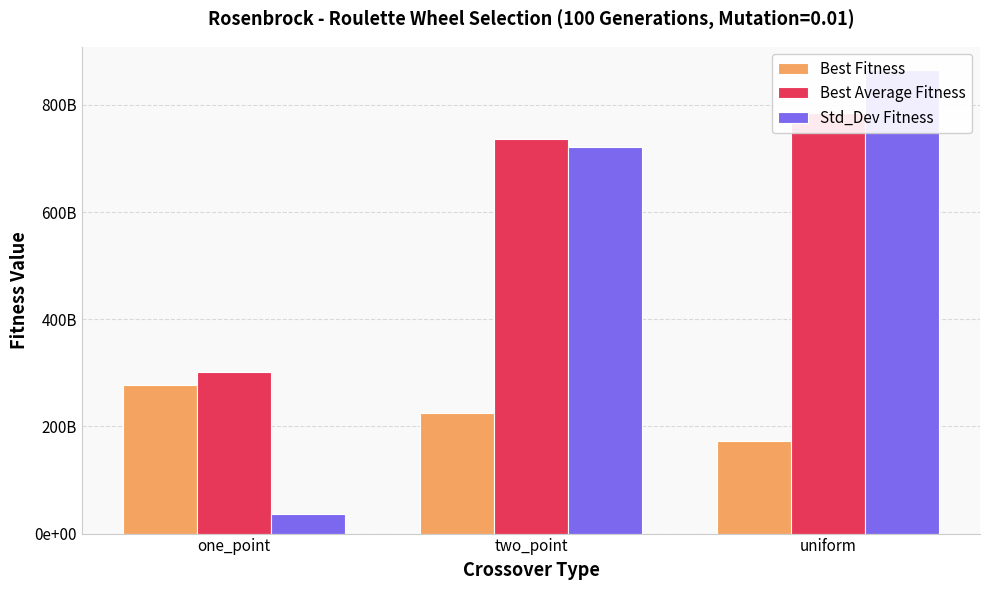

Is it true that Best Fitness equals 276602565214.2 at one_point?

True